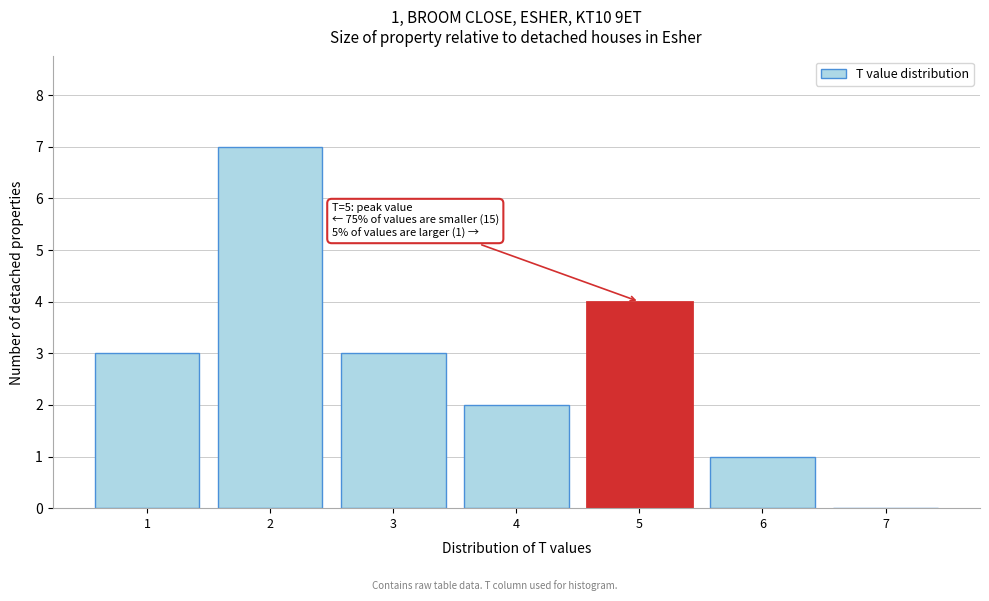

Reading left to right, what are all the values shown in this chart?

1=3	2=7	3=3	4=2	5=4	6=1	7=0